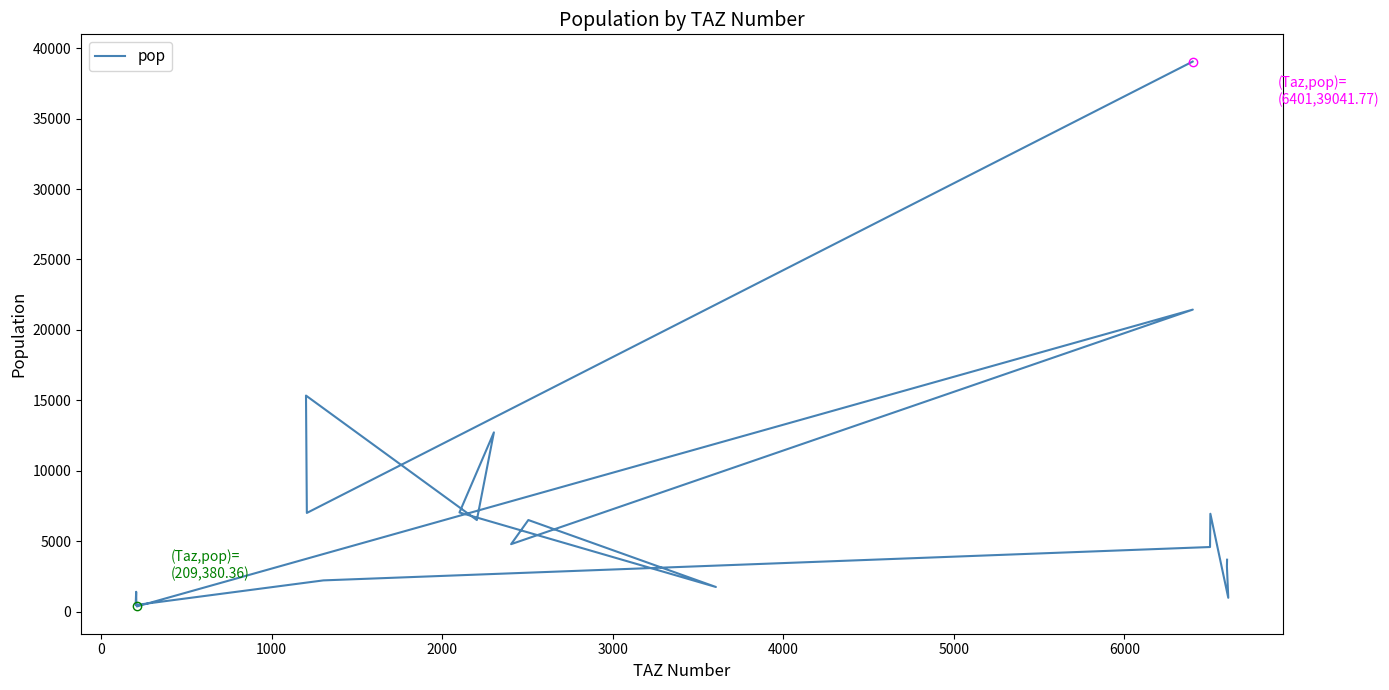

True or false: the data shows 949.3 at 11.

False